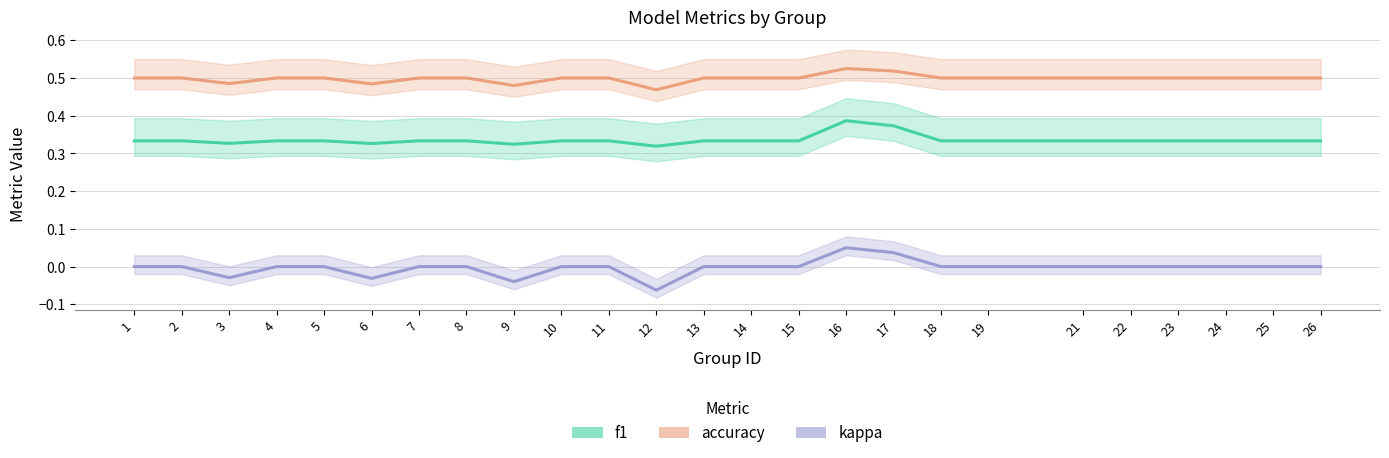

True or false: kappa and f1 cross at least once.

False